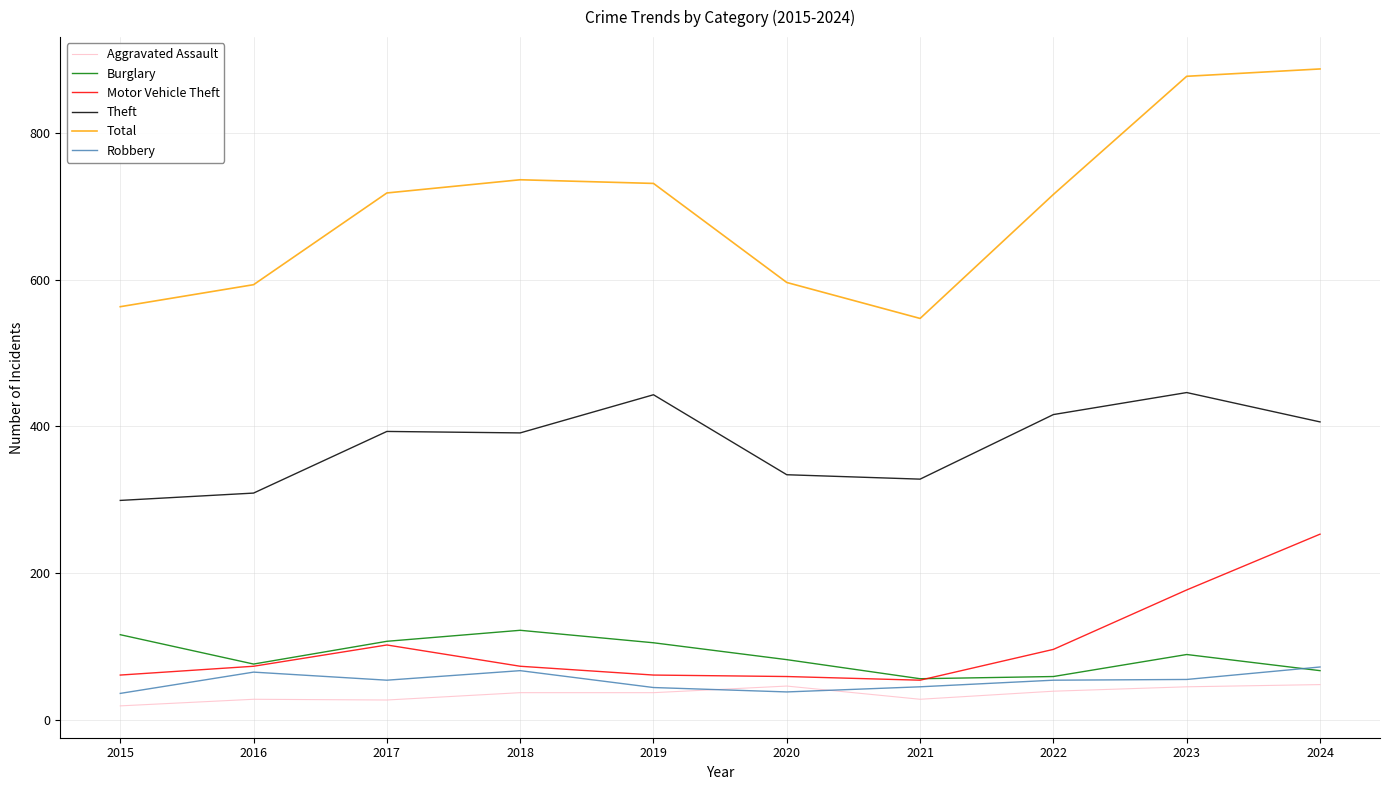

True or false: Burglary has a value of 107 at 2017.

True